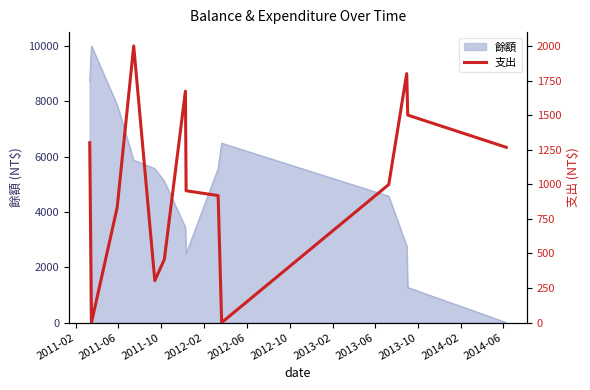

Is it true that the value at 2011-02 is 1863?

False